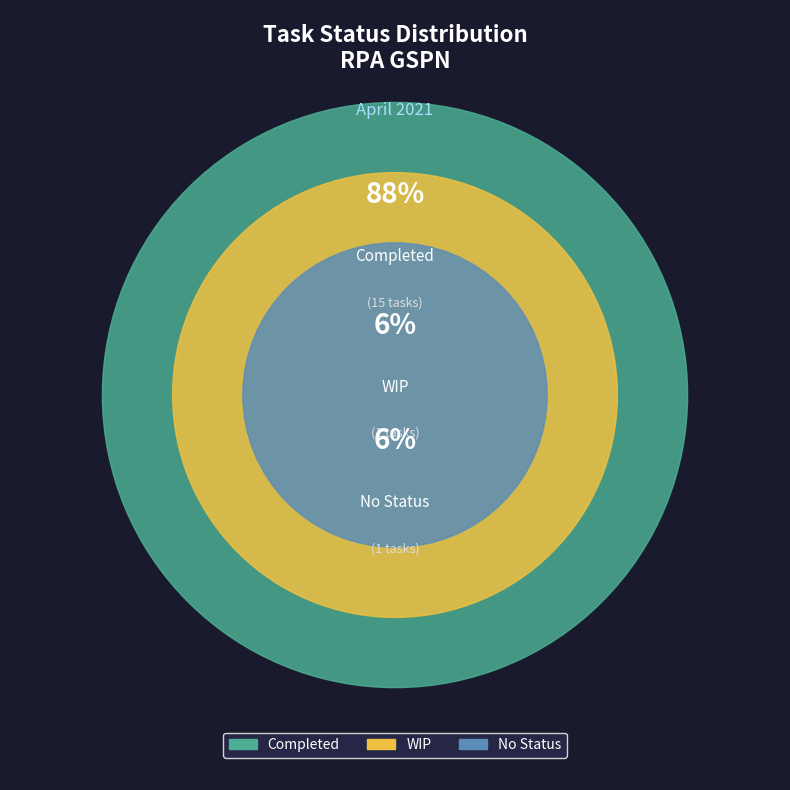

Count the number of slices in the pie.

3